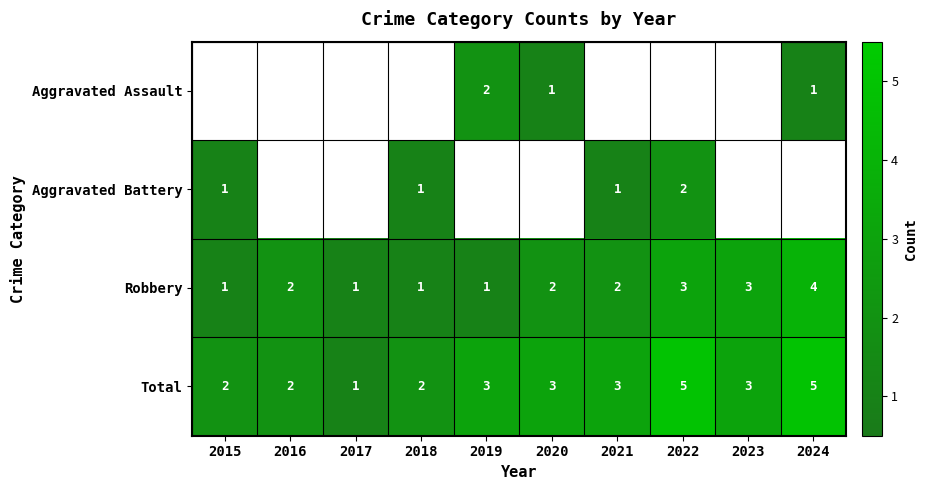

What is the greatest value displayed?

5.0